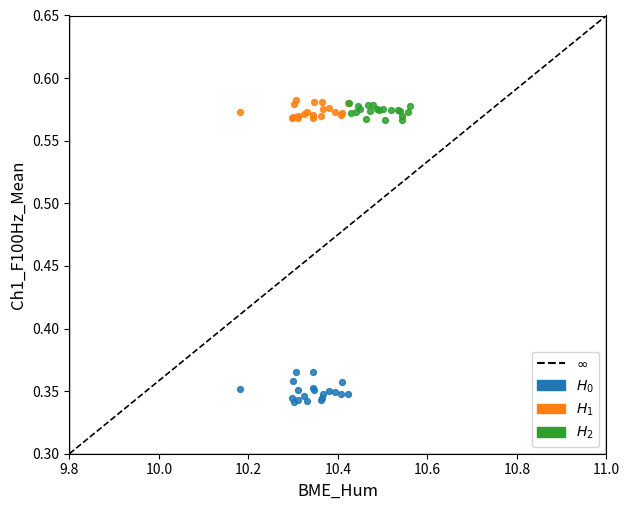

Which series has the widest spread of Y values?

$H_0$